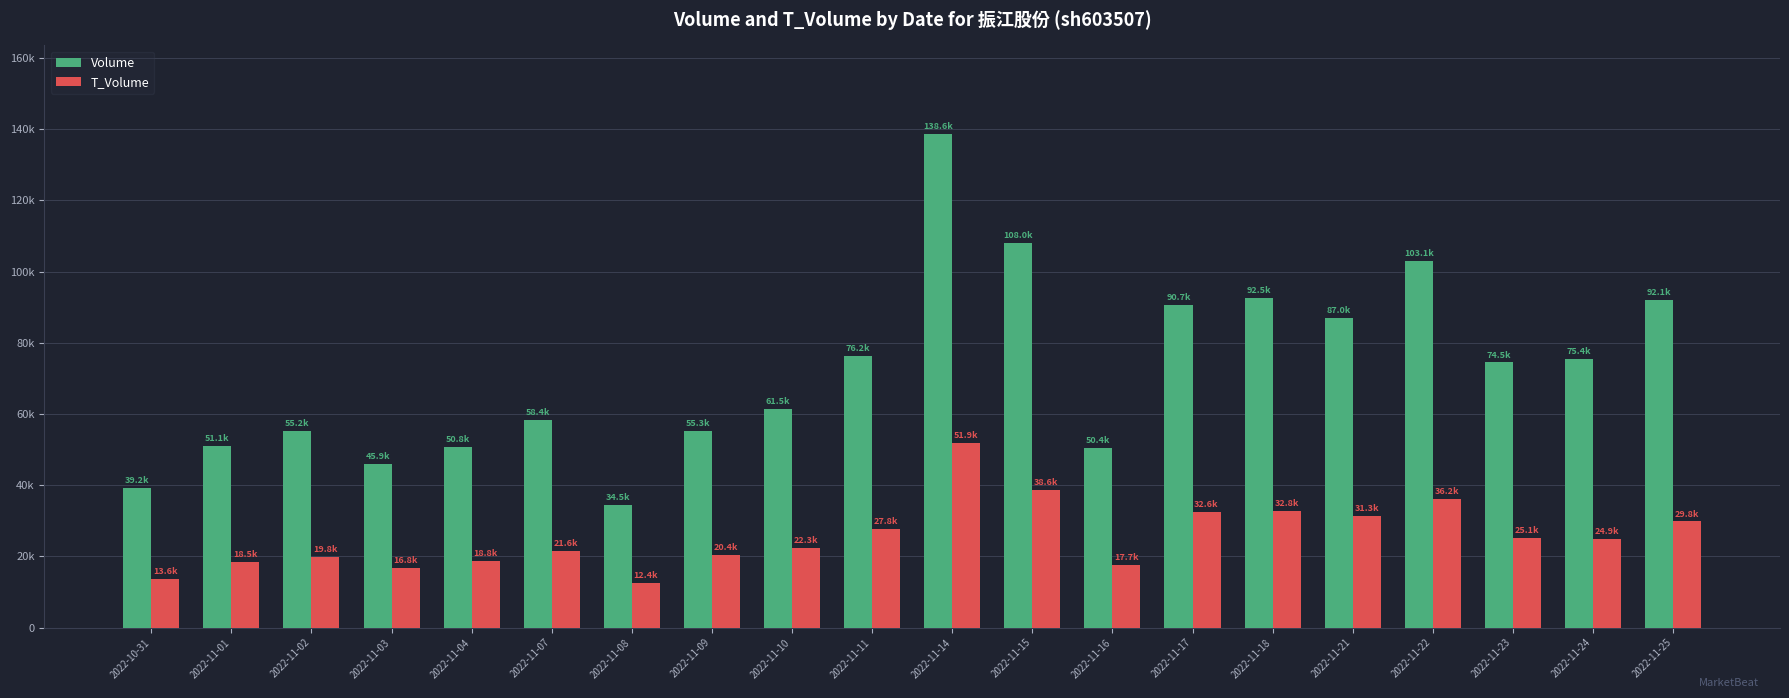

Is the value of T_Volume at 2022-11-04 greater than the value of Volume at 2022-11-25?

No